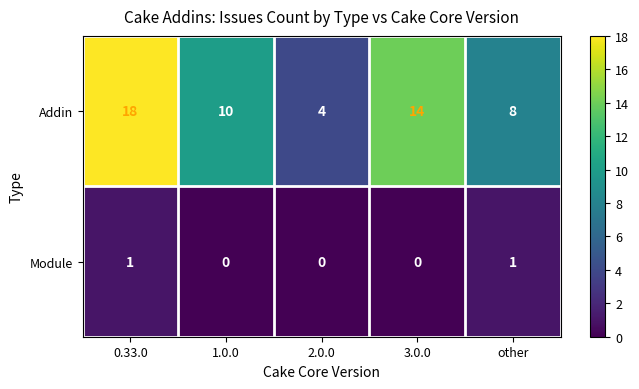

At how many categories does at least one series exceed 17?

1